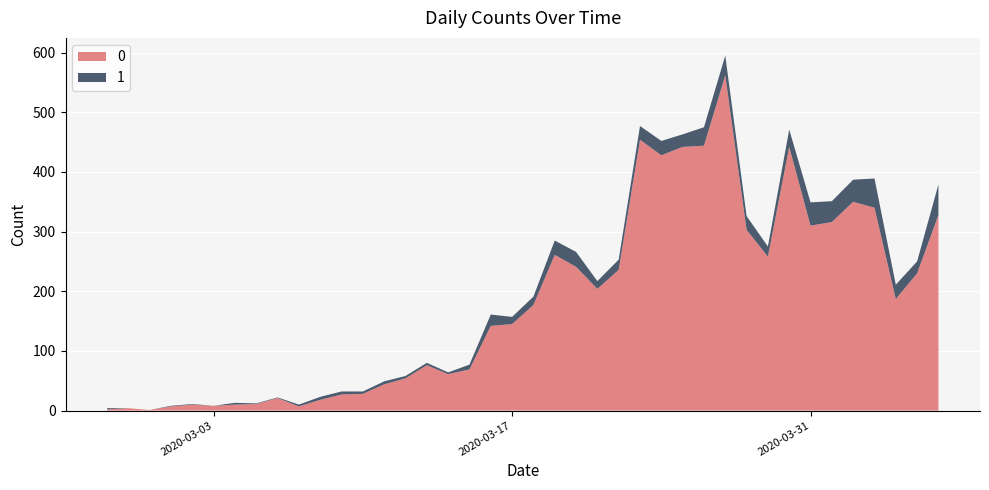

Reading right to left, transcribe all the data shown in this chart.

0: 328	230	187	340	350	316	310	442	258	303	562	444	442	428	454	236	204	241	261	177	145	142	69	61	76	54	44	28	27	18	7	21	11	10	8	10	7	1	4	2
1: 51	20	24	49	37	35	39	29	17	23	33	31	21	24	23	17	13	25	24	14	12	19	8	3	4	4	5	4	5	5	3	1	1	3	0	1	1	0	0	2